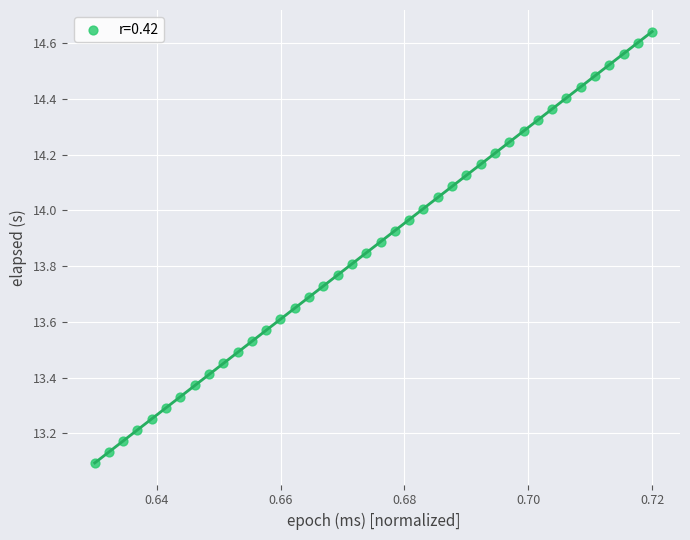

What is the range of Y values (max minus min)?

1.5